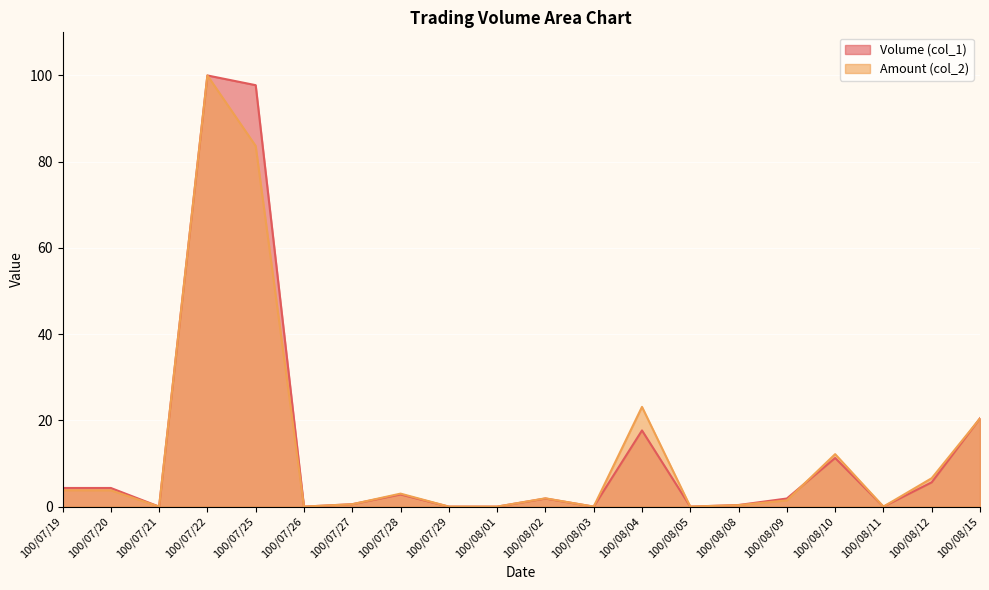

Reading left to right, list all the values displayed in this chart.

Volume (col_1): 100/07/19=4.3	100/07/20=4.3	100/07/21=0.0	100/07/22=100.0	100/07/25=97.7	100/07/26=0.0	100/07/27=0.6	100/07/28=2.8	100/07/29=0.0	100/08/01=0.0	100/08/02=1.9	100/08/03=0.0	100/08/04=17.7	100/08/05=0.0	100/08/08=0.4	100/08/09=1.9	100/08/10=11.3	100/08/11=0.0	100/08/12=5.6	100/08/15=20.5
Amount (col_2): 100/07/19=3.8	100/07/20=3.8	100/07/21=0.0	100/07/22=100.0	100/07/25=83.6	100/07/26=0.0	100/07/27=0.6	100/07/28=3.0	100/07/29=0.0	100/08/01=0.0	100/08/02=1.9	100/08/03=0.0	100/08/04=23.1	100/08/05=0.0	100/08/08=0.3	100/08/09=1.4	100/08/10=12.2	100/08/11=0.0	100/08/12=6.6	100/08/15=20.5